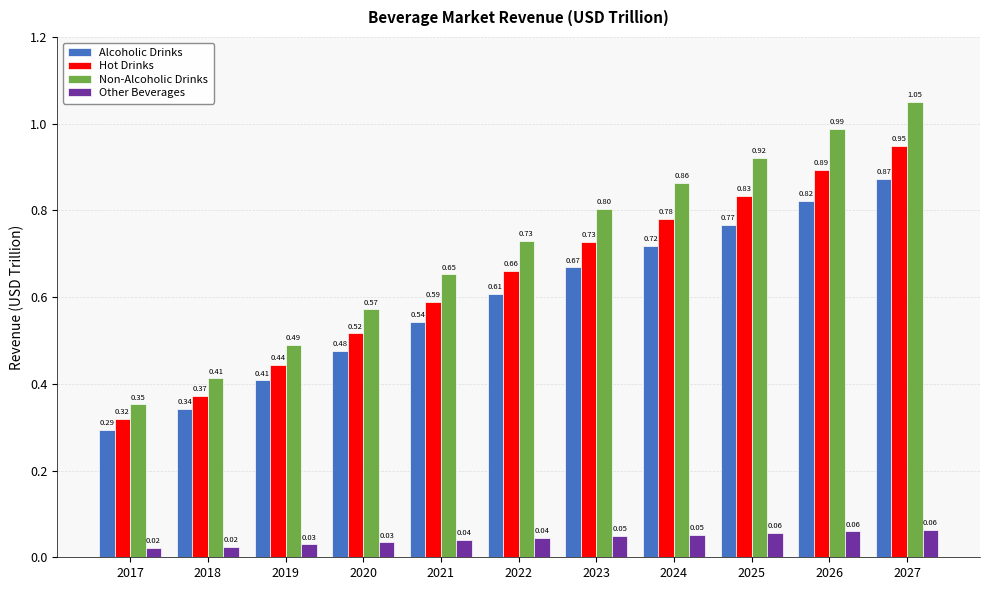

Rank the series at 2026 from lowest to highest value.

Other Beverages, Alcoholic Drinks, Hot Drinks, Non-Alcoholic Drinks